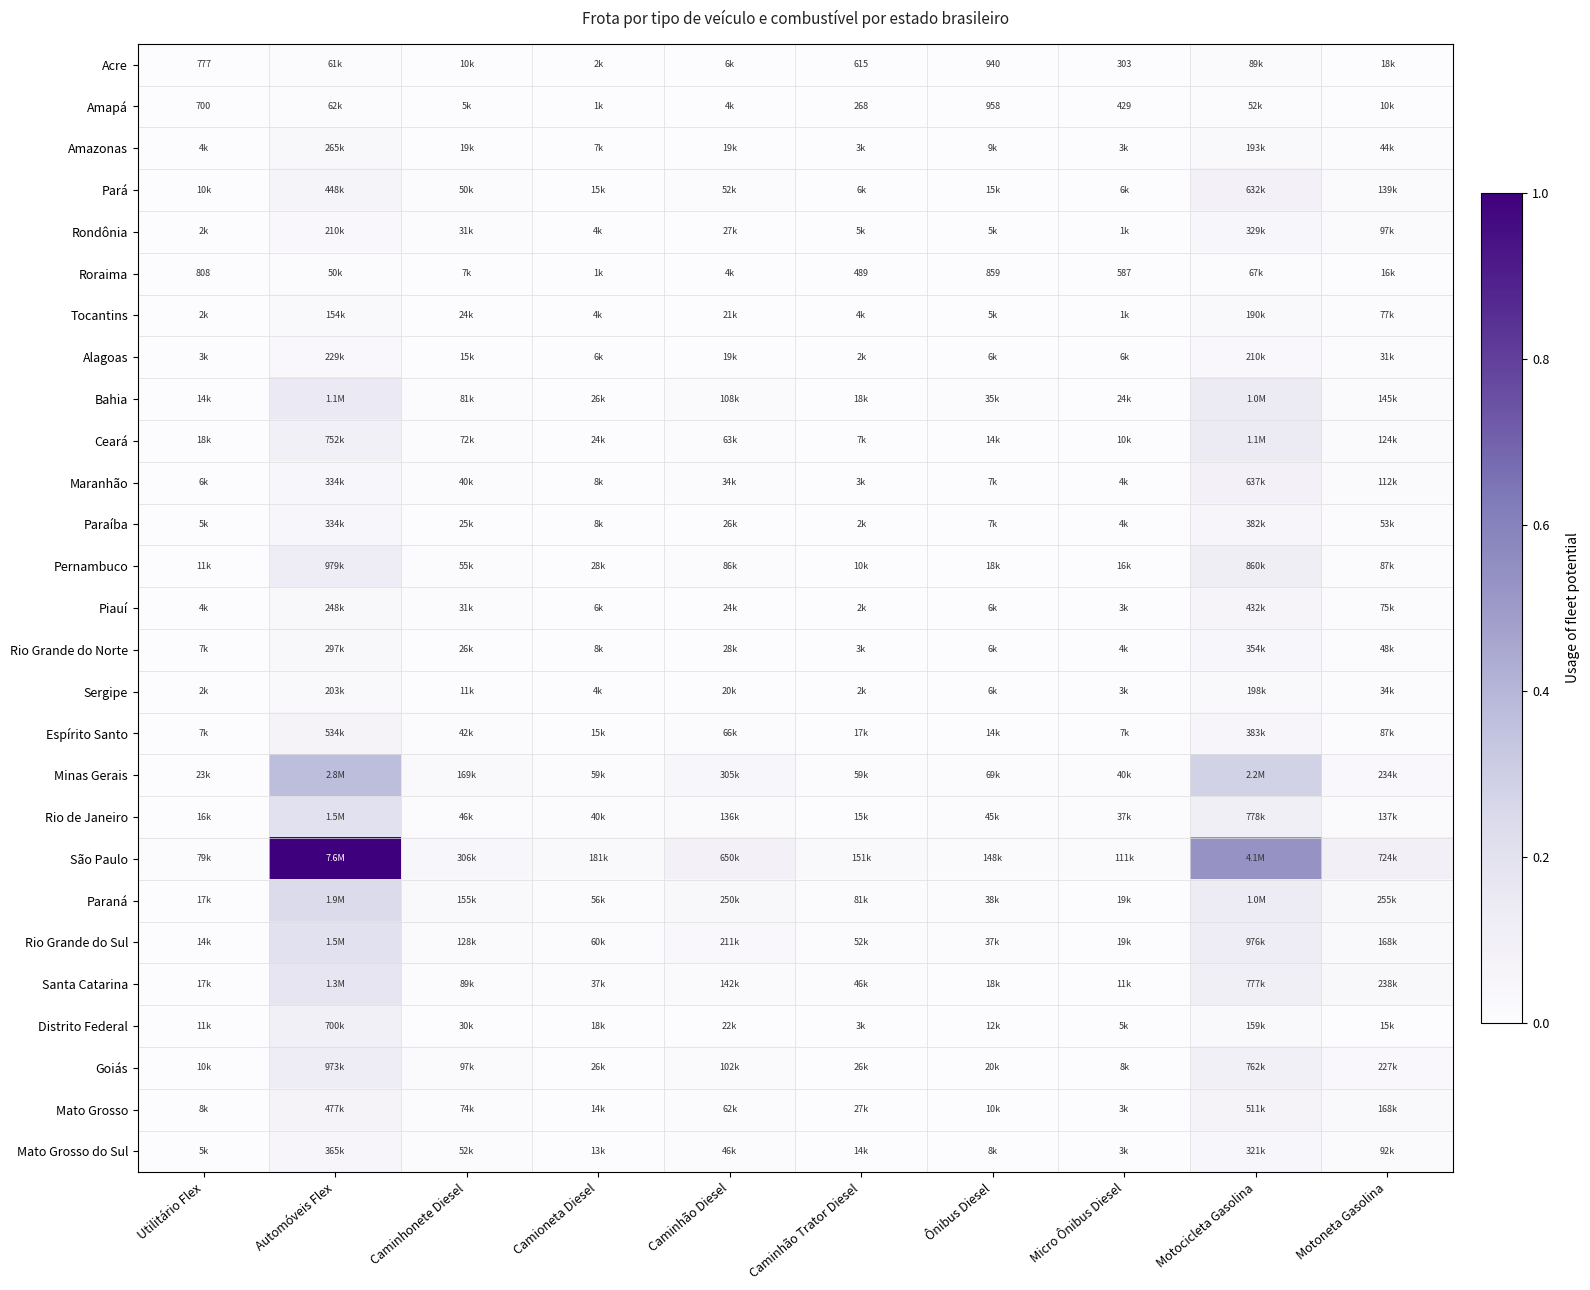

Is the value of Goiás at Ônibus Diesel greater than the value of Paraíba at Motoneta Gasolina?

No